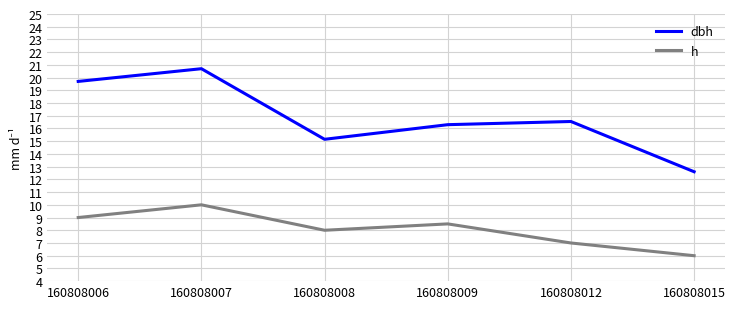

True or false: h and dbh cross at least once.

False